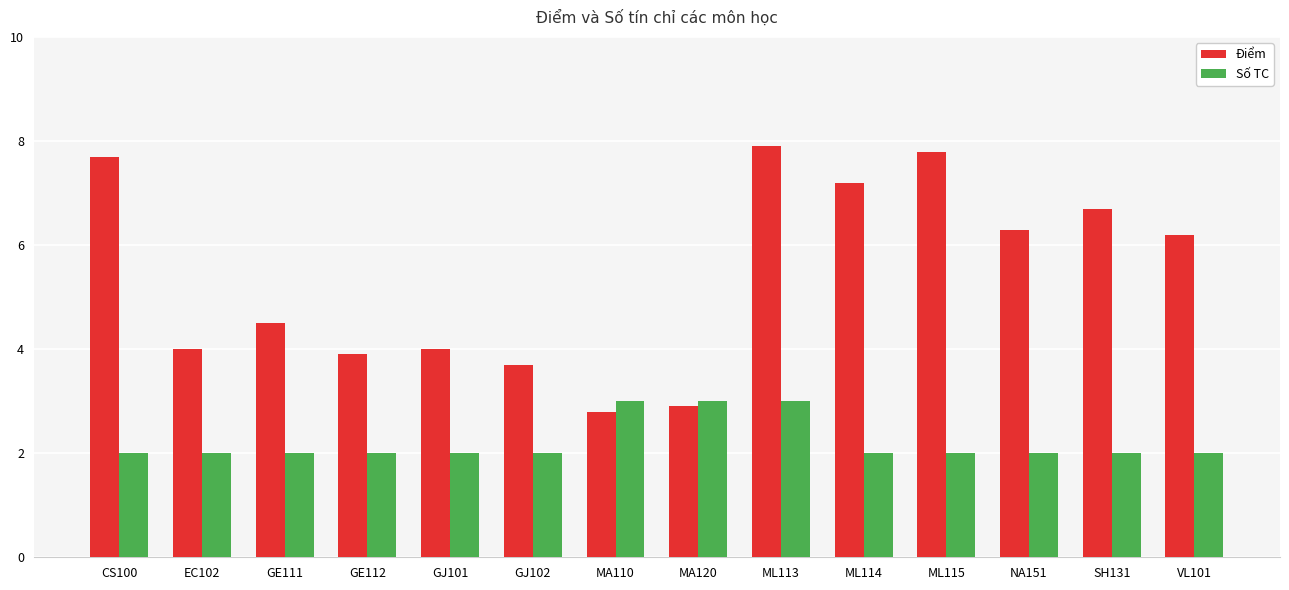

Is it true that Điểm equals 4.0 at GJ101?

True